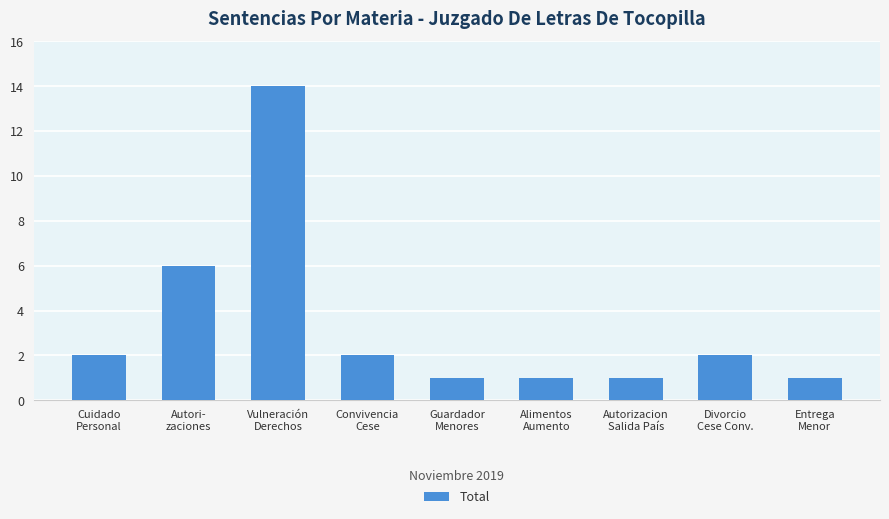

How many bars are there in total?

9